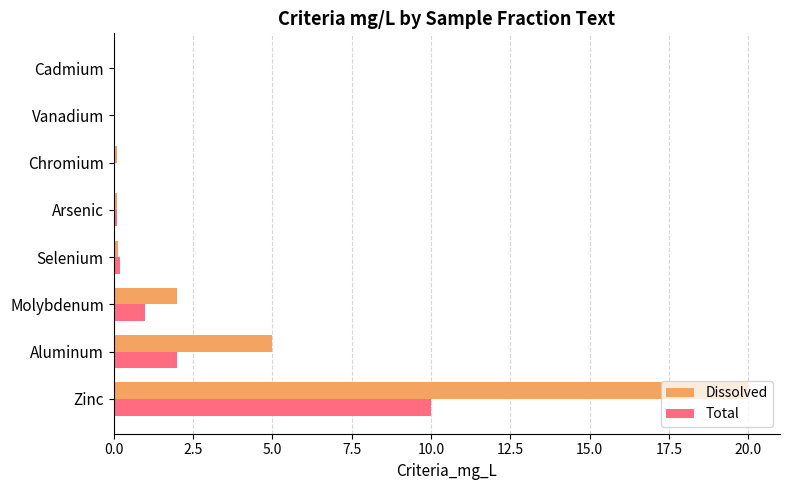

What is the maximum value for Dissolved?

20.0